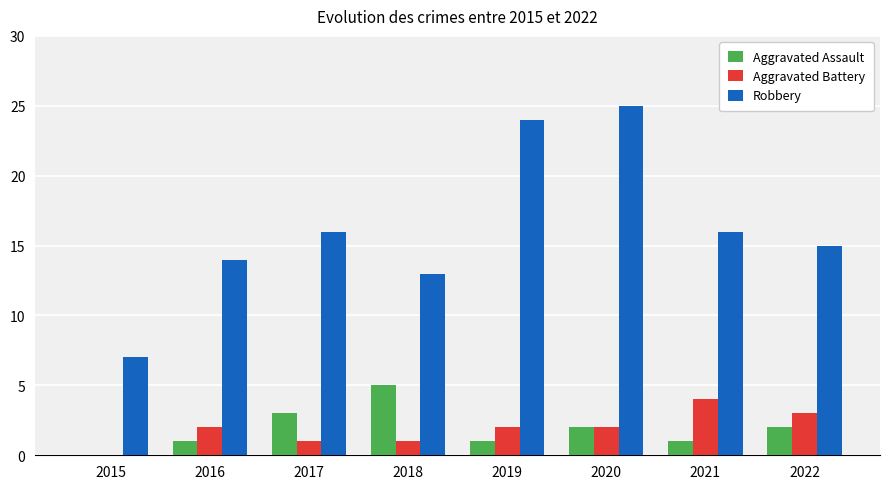

What is the sum of all Aggravated Assault values?

15